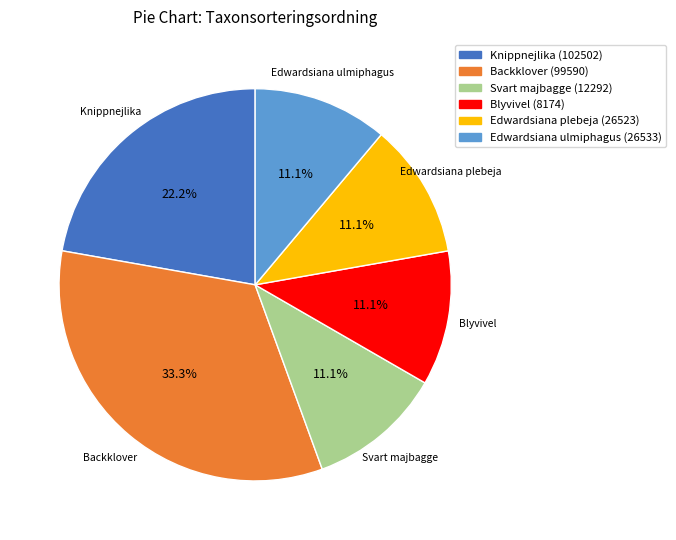

Is Svart majbagge (12292) the majority of the pie?

No